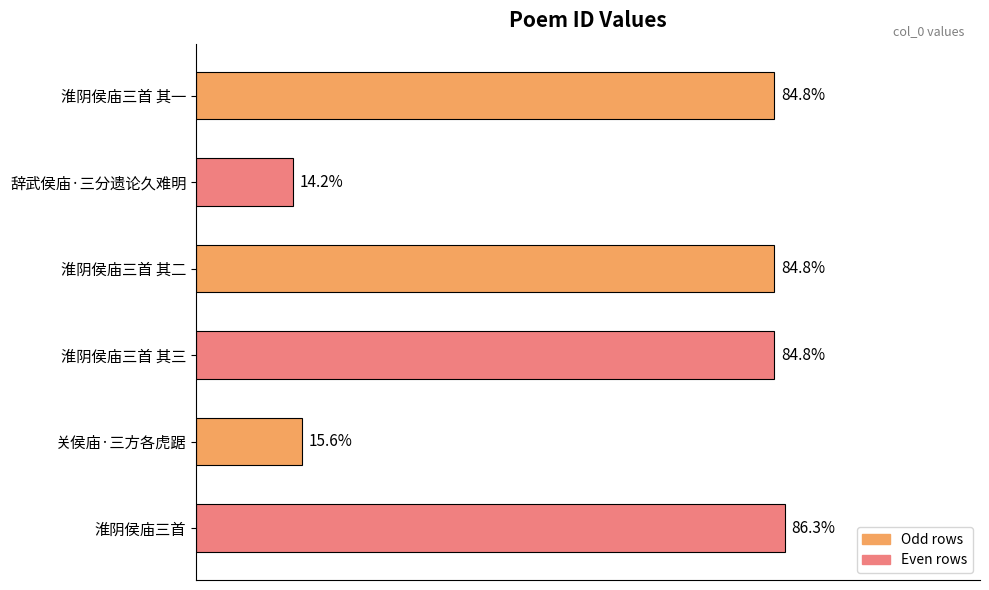

Does the chart contain any negative values?

No